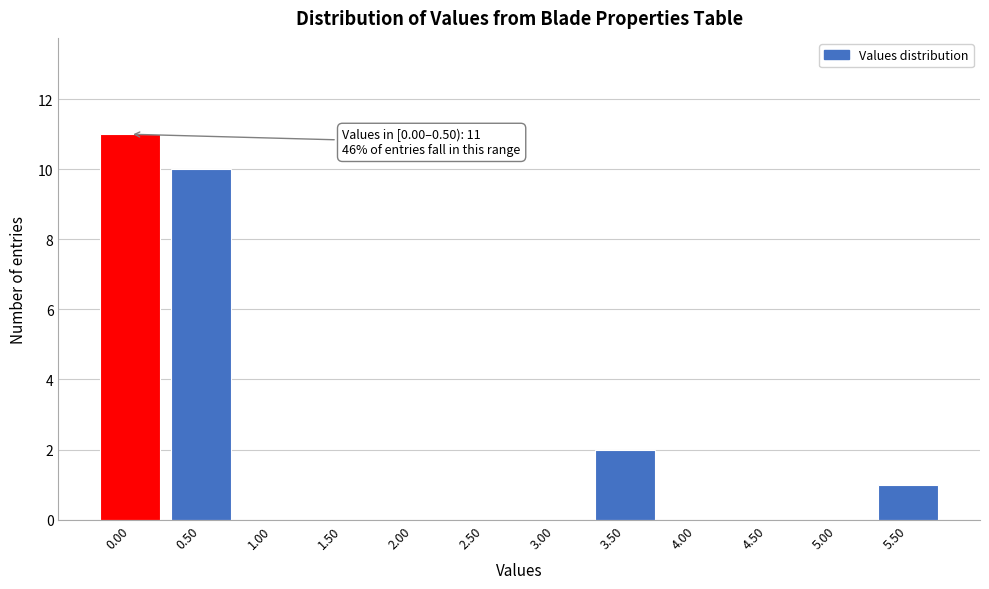

Reading left to right, list all the values displayed in this chart.

0.00=11	0.50=10	1.00=0	1.50=0	2.00=0	2.50=0	3.00=0	3.50=2	4.00=0	4.50=0	5.00=0	5.50=1